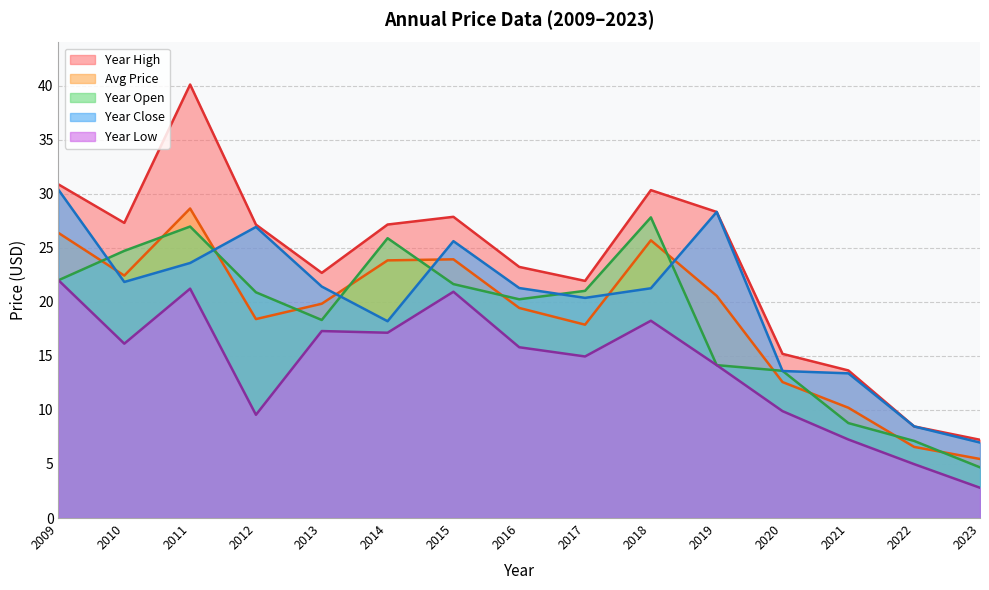

Where is price nearest to the value 17?

2017